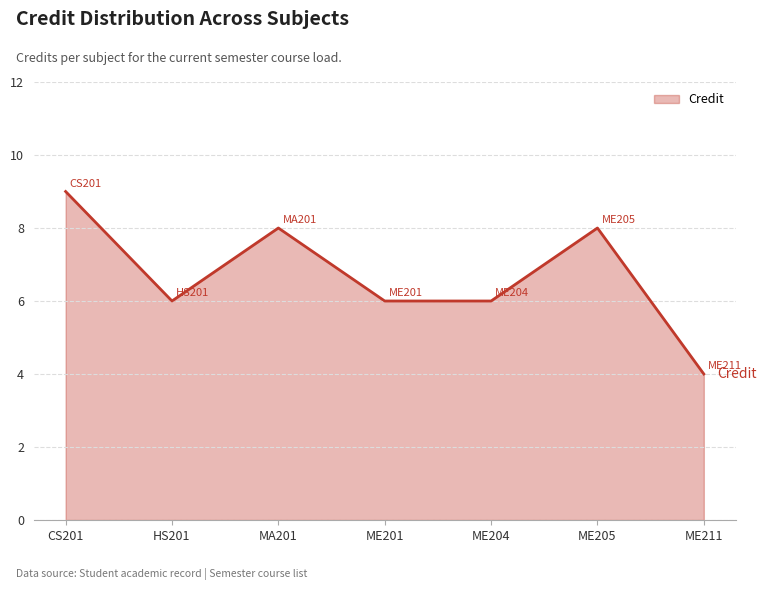

How many values are between 6 and 8?

5